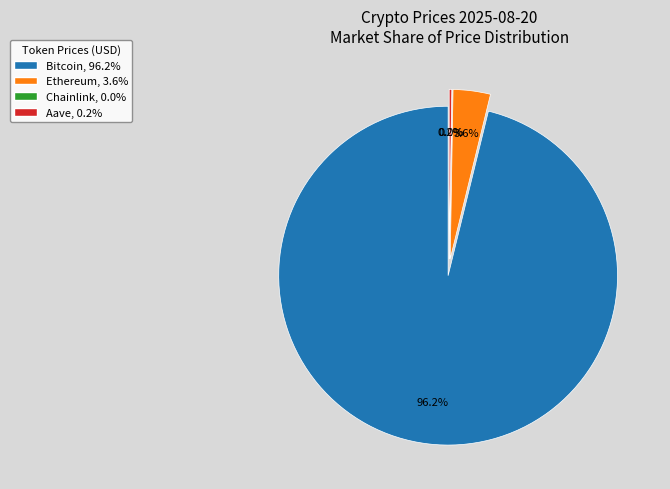

Rank the categories by value from highest to lowest.

Bitcoin, Ethereum, Aave, Chainlink